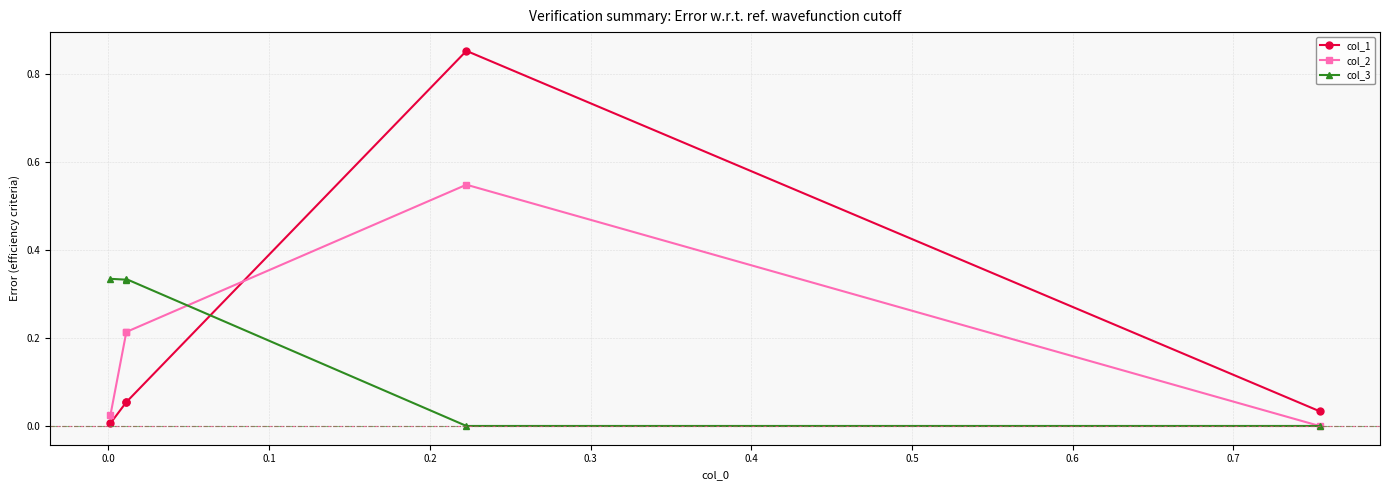

What is the value of the col_2 point at the 3rd from the left?

0.2